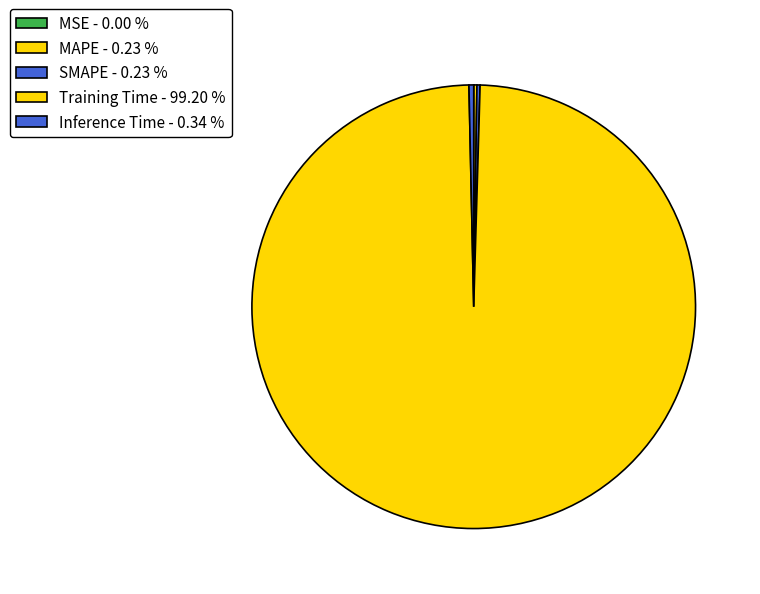

How many slices are in this pie chart?

5